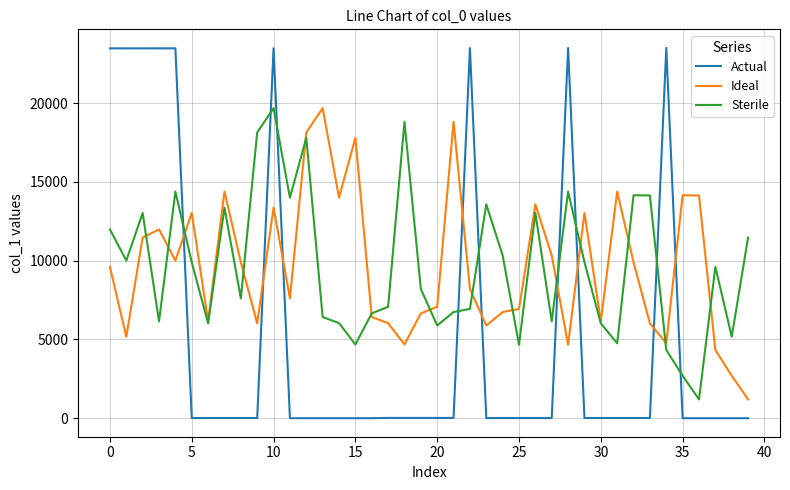

How many intersections are there between Actual and Sterile?

9